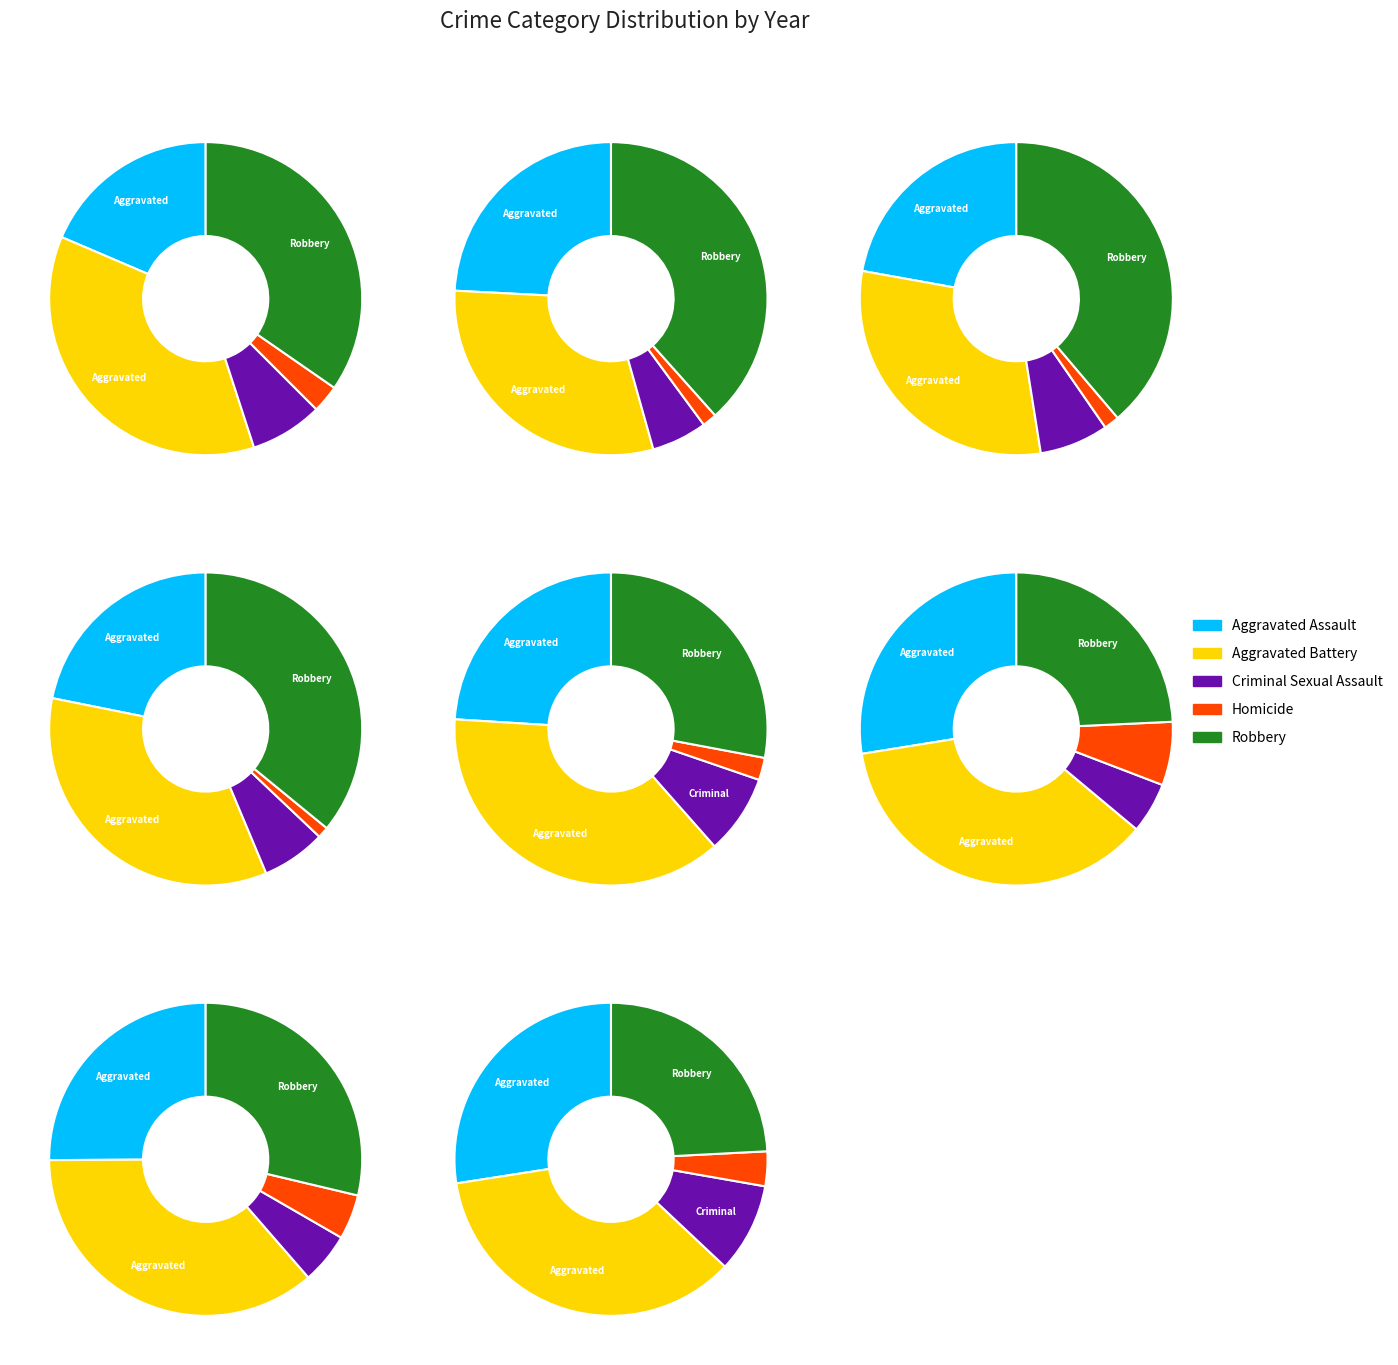

What percentage is NOT represented by 0?

91.8%